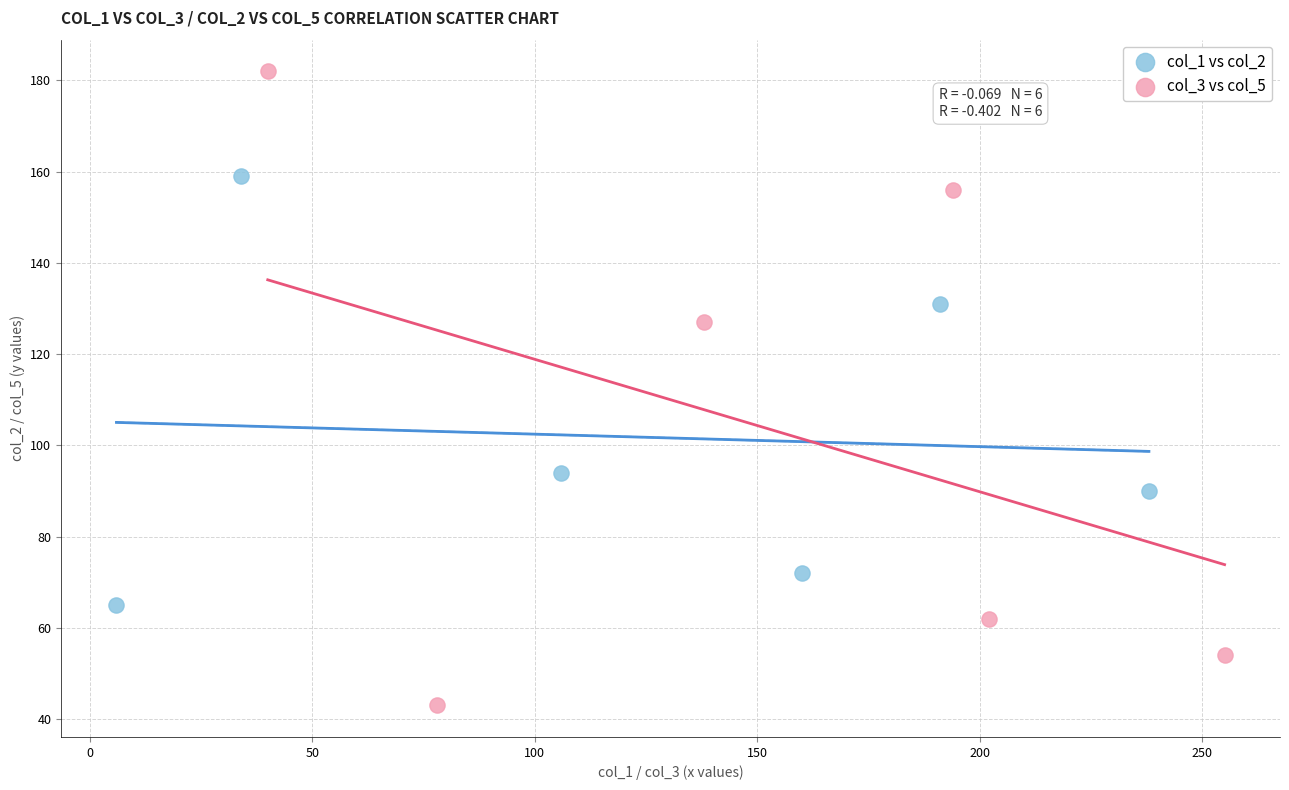

Which series contains the highest Y value?

col_3 vs col_5